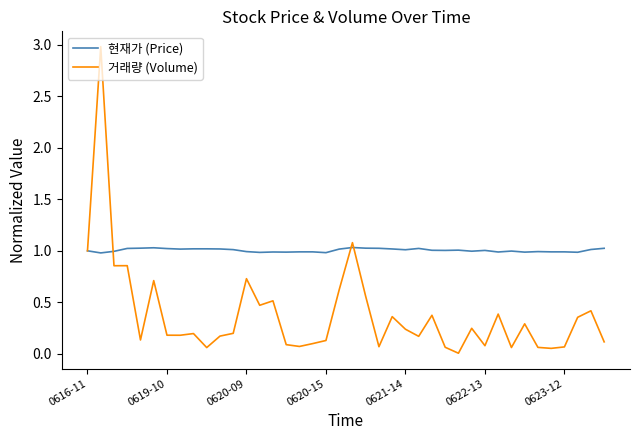

What are all the series names shown in the legend?

현재가 (Price), 거래량 (Volume)